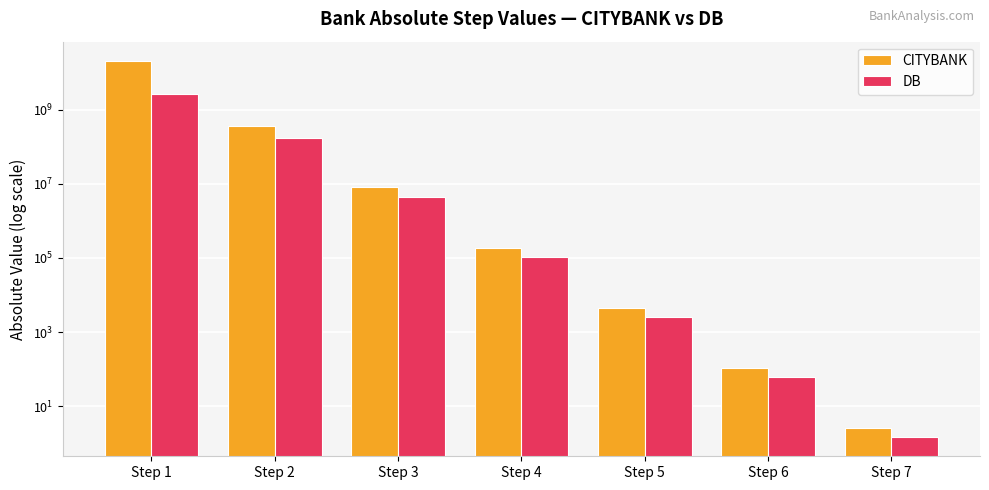

The CITYBANK series shows 12242153.5 at Step 3. True or false?

False